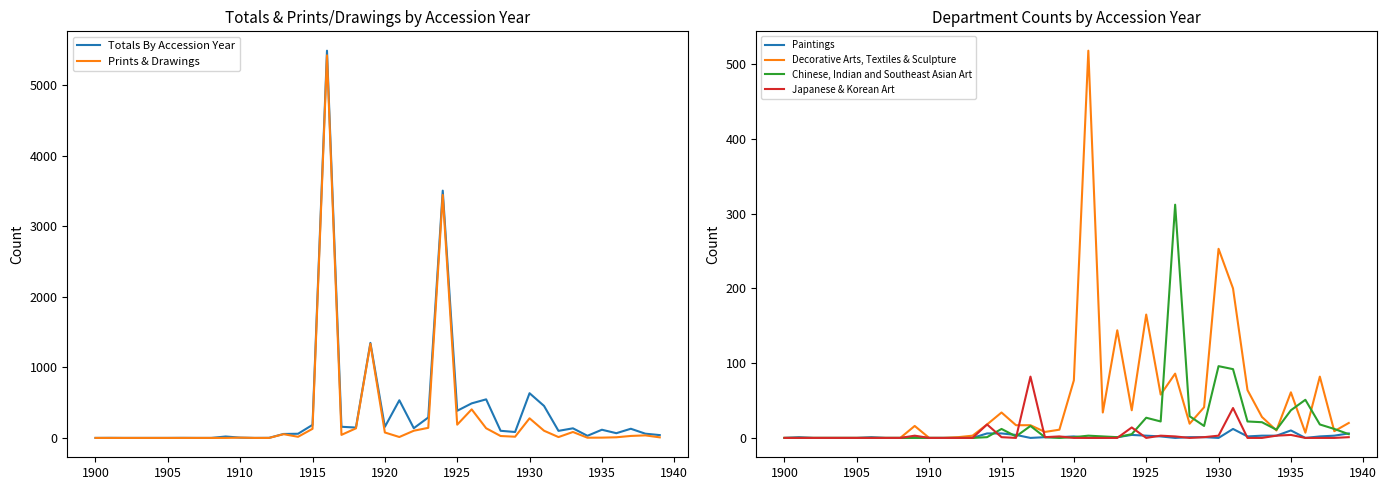

What is the maximum value for Decorative Arts, Textiles & Sculpture?

518